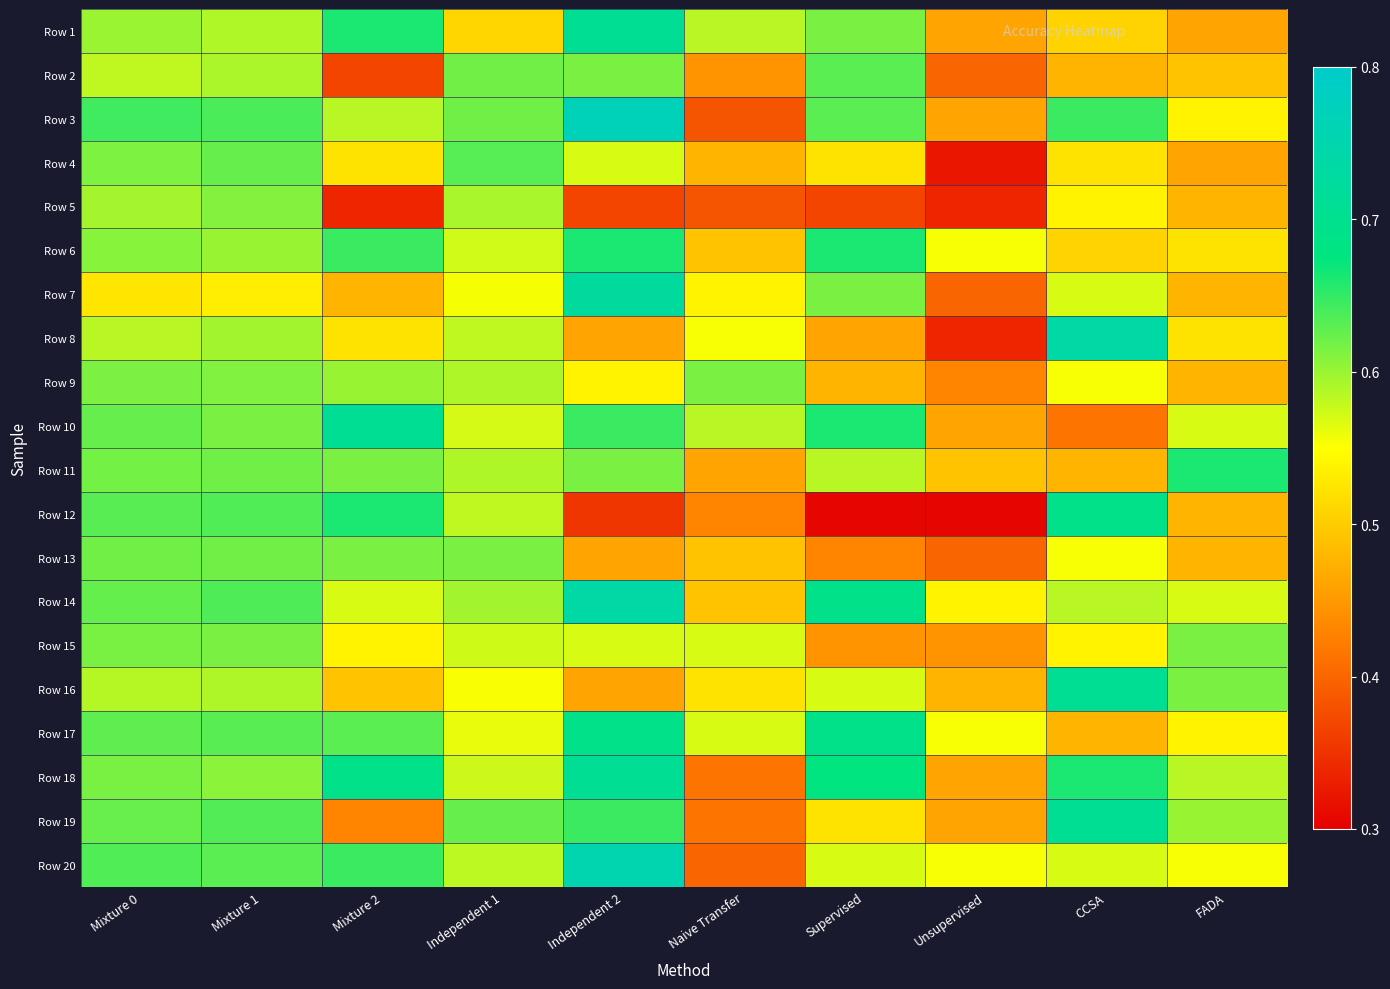

Which category has the lowest value across all series?

Supervised